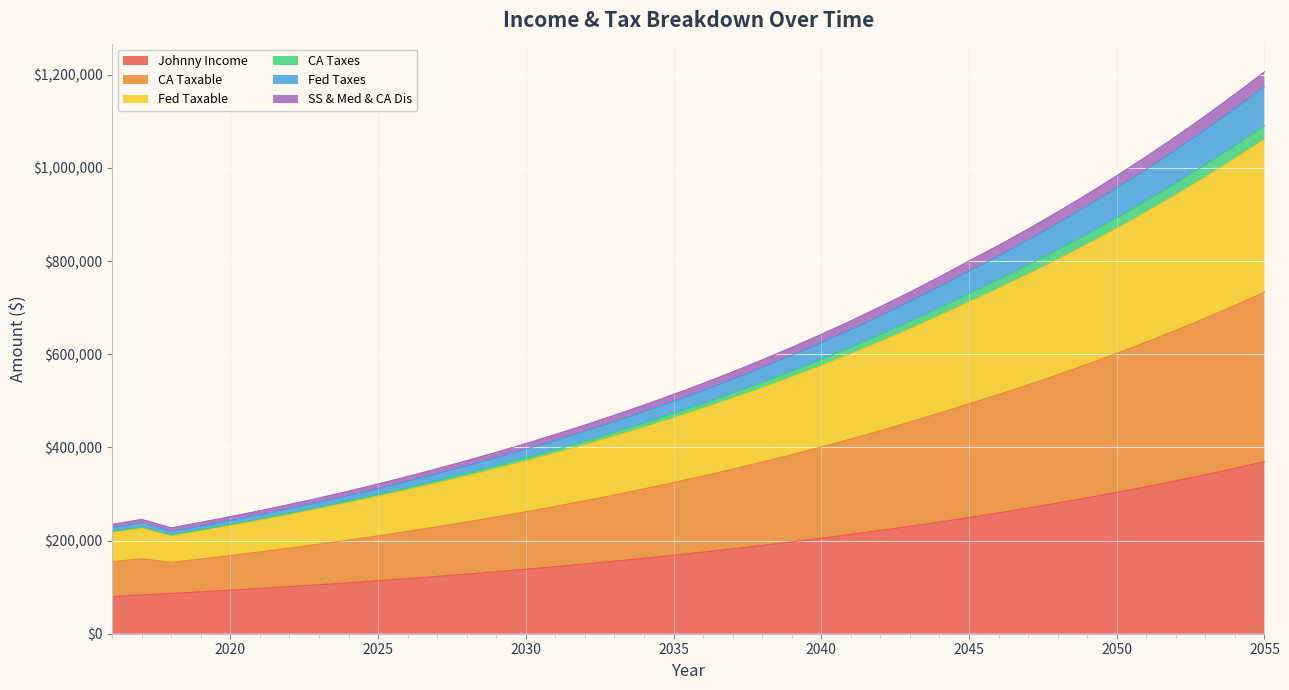

True or false: Johnny Income has a value of 177941.0 at 2027.

False